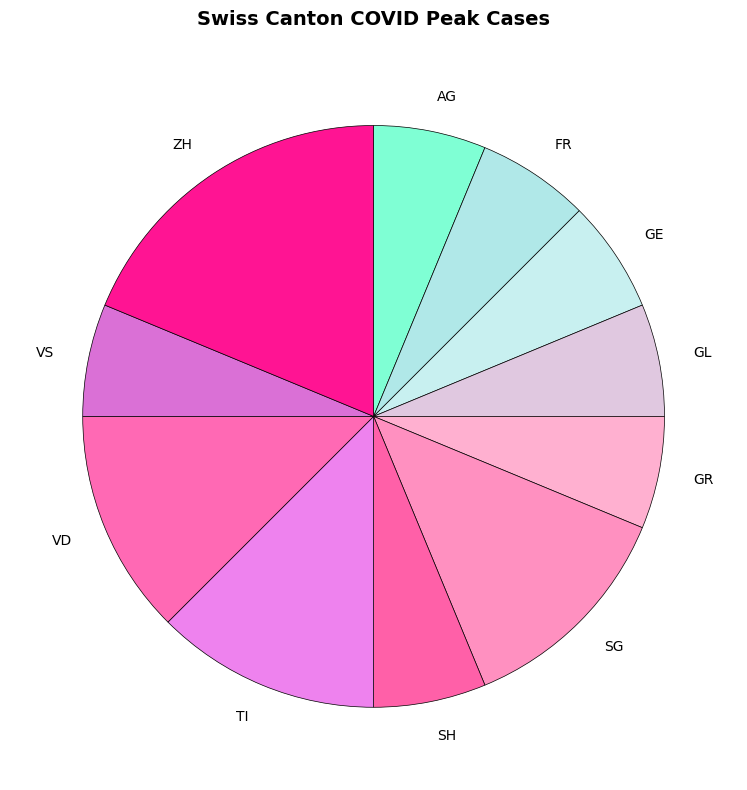

Which has a higher value, ZH or FR?

ZH